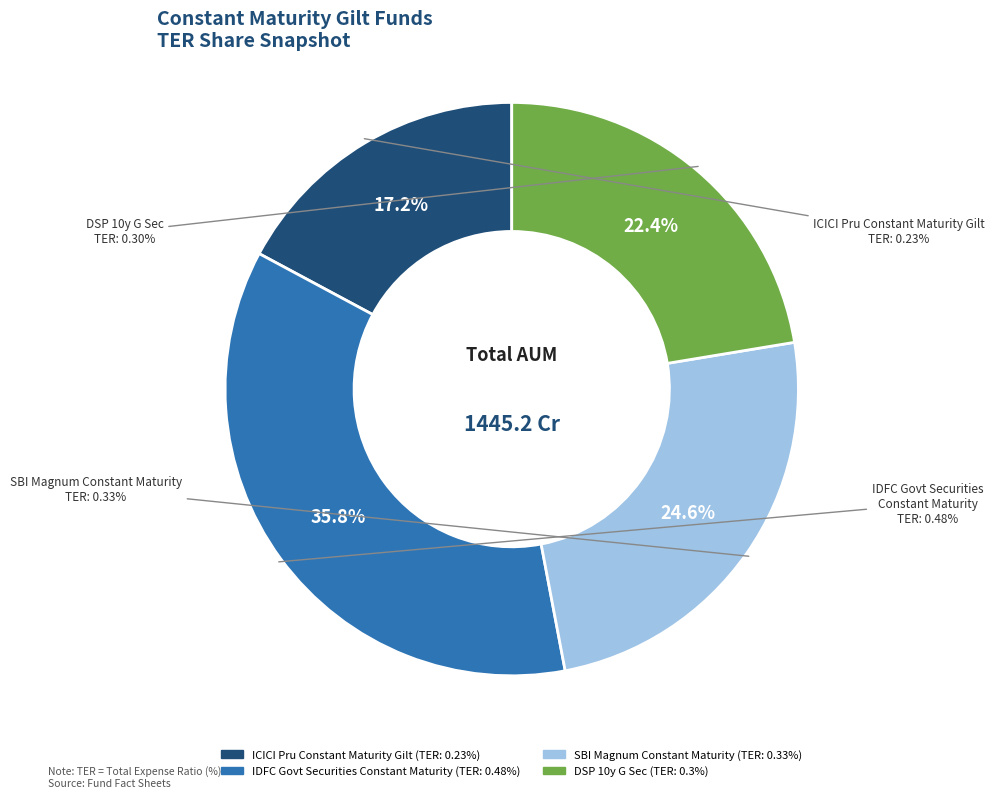

Is there a majority slice in this chart?

No